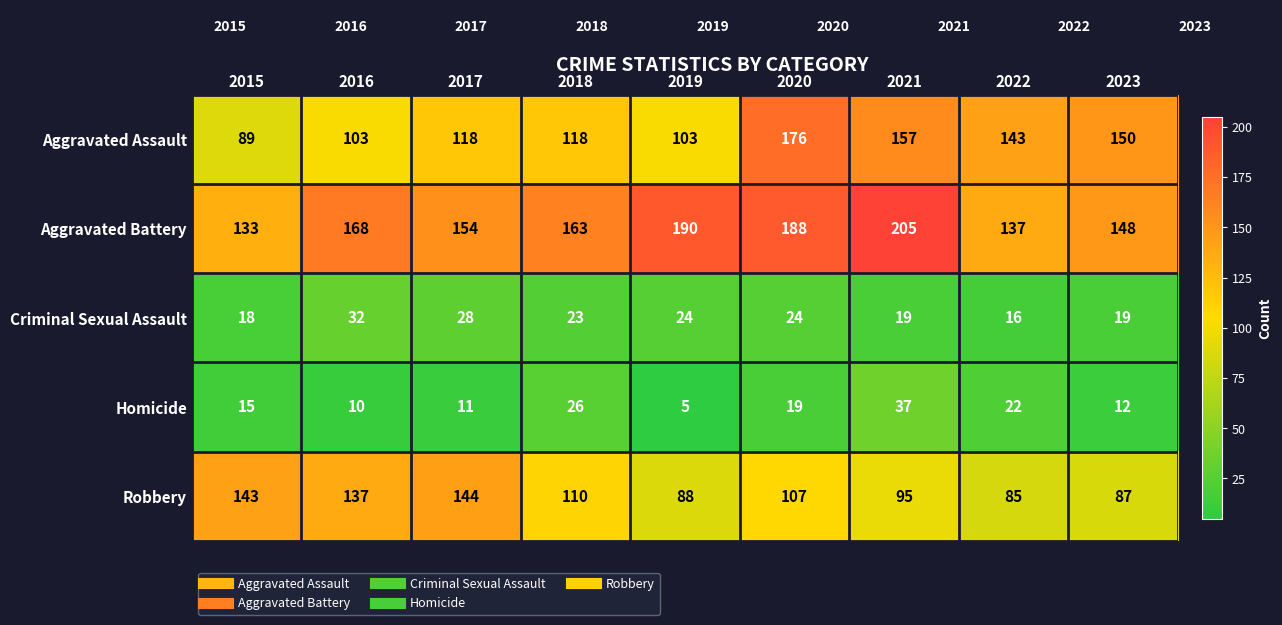

The value of Homicide at 2023 is 12. True or false?

True